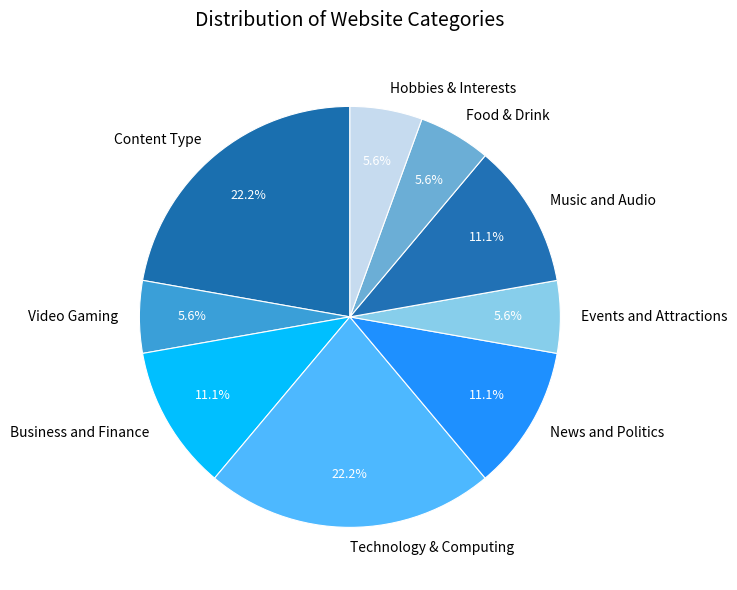

To the nearest percent, what is the difference between the largest and smallest slice percentages?

17%